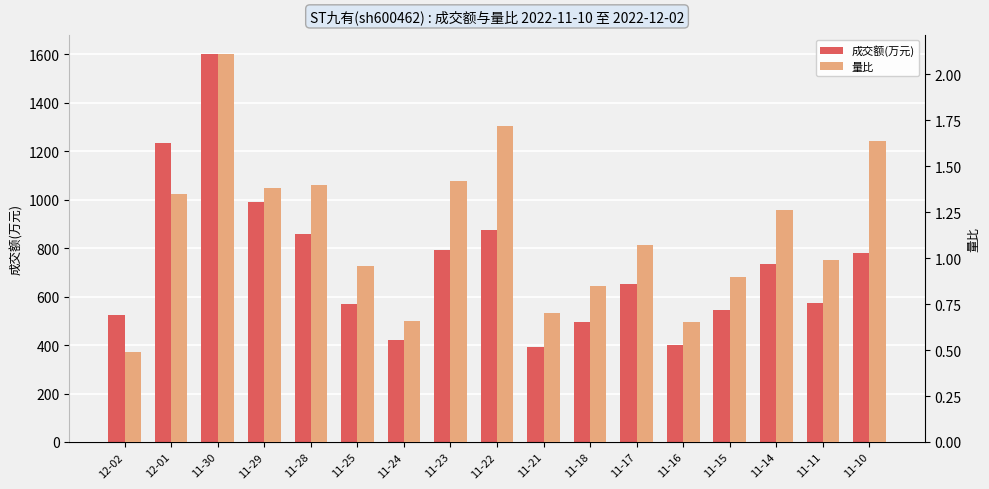

What is the value of the 成交额(万元) bar at the 13th from the left?

400.0